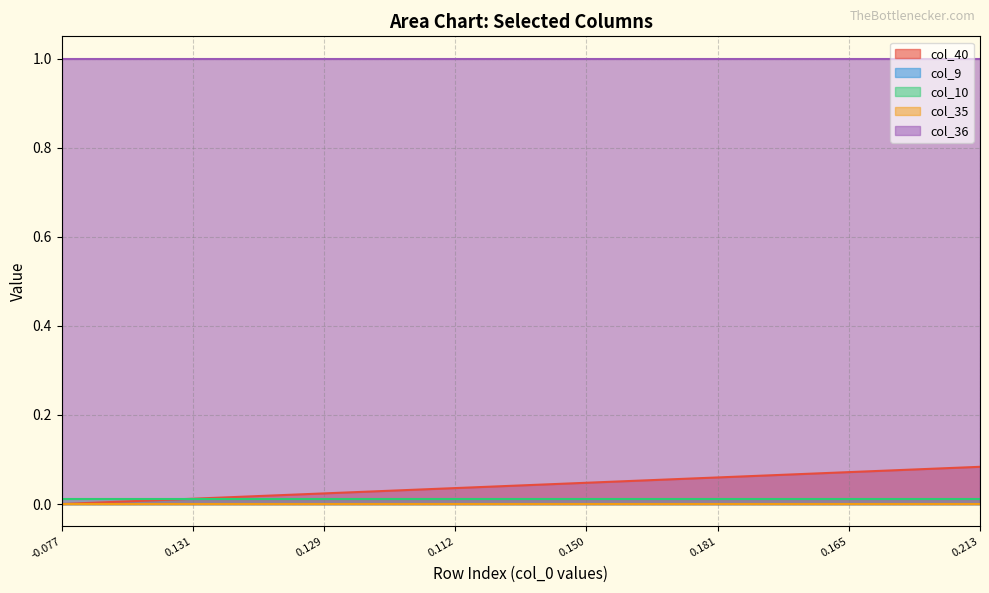

What is the spread (max minus min) of values at 2?

1.0